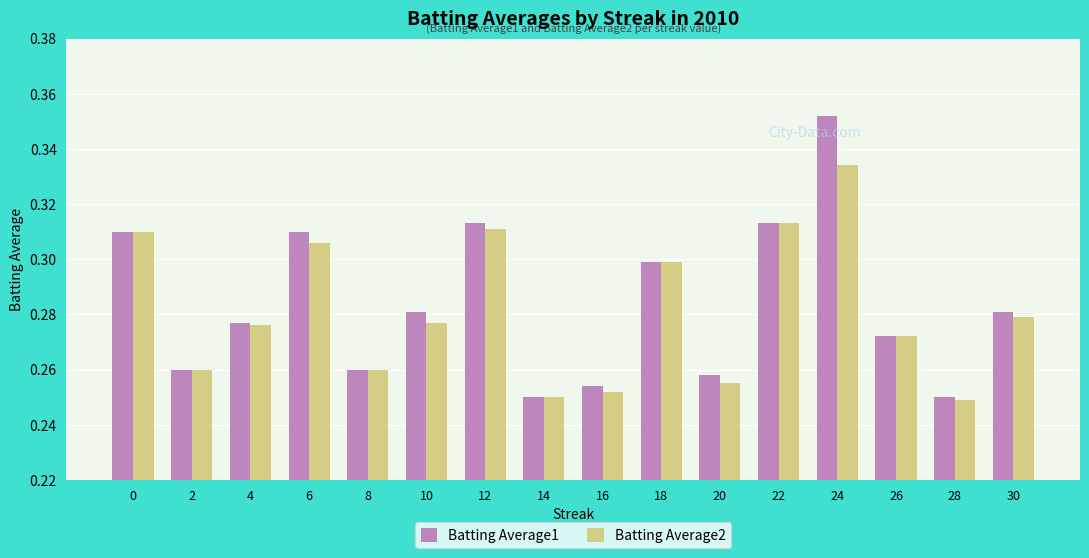

The Batting Average2 series shows 0.3 at 24. True or false?

True